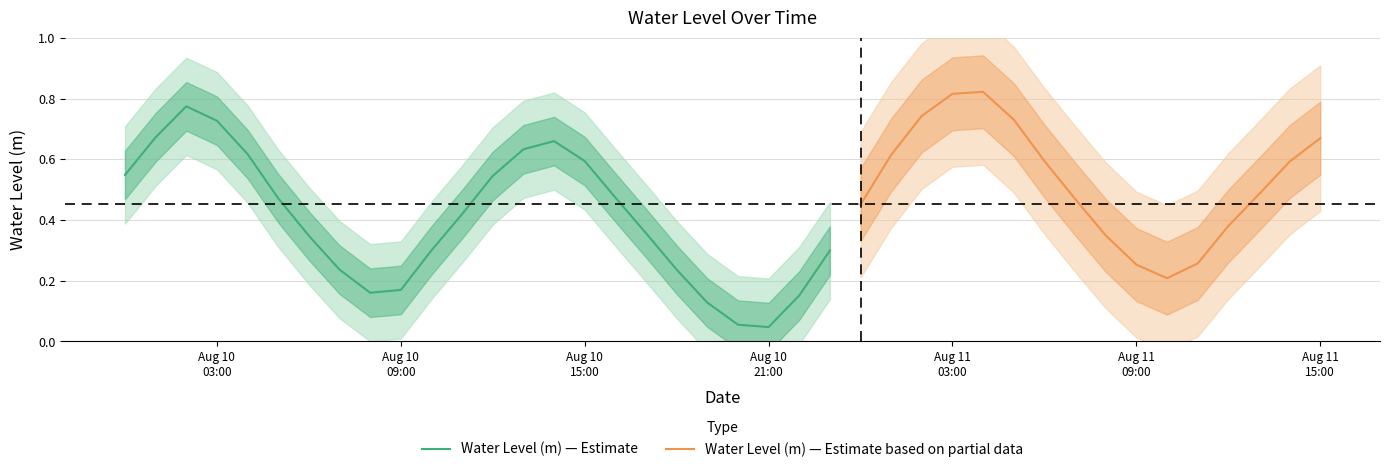

Rank the categories by value from lowest to highest.

2023-08-10 21:00:00, 2023-08-10 20:00:00, 2023-08-10 19:00:00, 2023-08-10 22:00:00, 2023-08-10 08:00:00, 2023-08-10 09:00:00, 2023-08-11 10:00:00, 2023-08-10 07:00:00, 2023-08-10 18:00:00, 2023-08-11 09:00:00, 2023-08-11 11:00:00, 2023-08-10 23:00:00, 2023-08-10 10:00:00, 2023-08-10 06:00:00, 2023-08-11 08:00:00, 2023-08-10 17:00:00, 2023-08-11 12:00:00, 2023-08-10 11:00:00, 2023-08-11 00:00:00, 2023-08-11 07:00:00, 2023-08-10 05:00:00, 2023-08-10 16:00:00, 2023-08-11 13:00:00, 2023-08-10 12:00:00, 2023-08-10 00:00:00, 2023-08-11 14:00:00, 2023-08-10 15:00:00, 2023-08-11 06:00:00, 2023-08-11 01:00:00, 2023-08-10 04:00:00, 2023-08-10 13:00:00, 2023-08-10 14:00:00, 2023-08-11 15:00:00, 2023-08-10 01:00:00, 2023-08-10 03:00:00, 2023-08-11 05:00:00, 2023-08-11 02:00:00, 2023-08-10 02:00:00, 2023-08-11 03:00:00, 2023-08-11 04:00:00